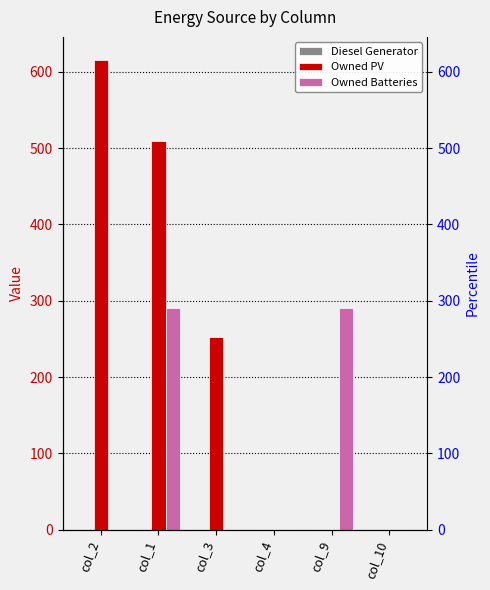

What is the label of the 4th bar from the right?

col_3